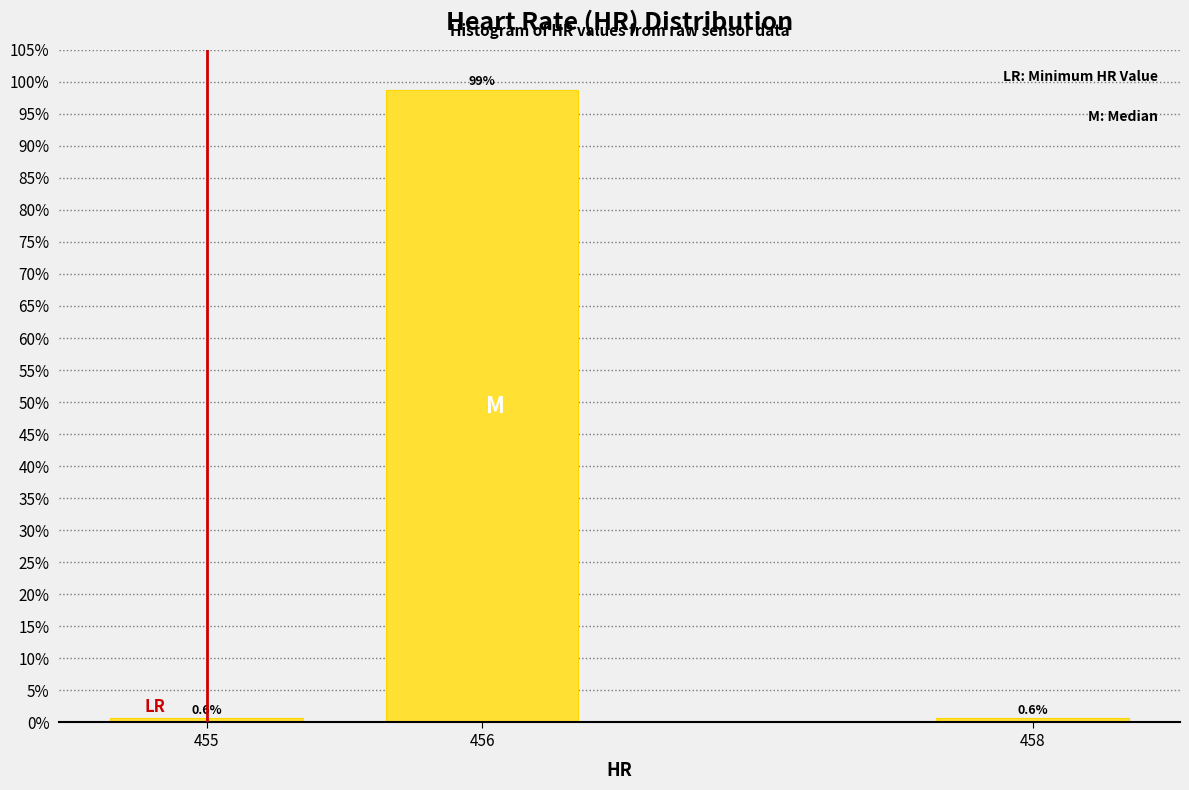

Reading left to right, what are all the values shown in this chart?

455=0.6	456=98.7	458=0.6